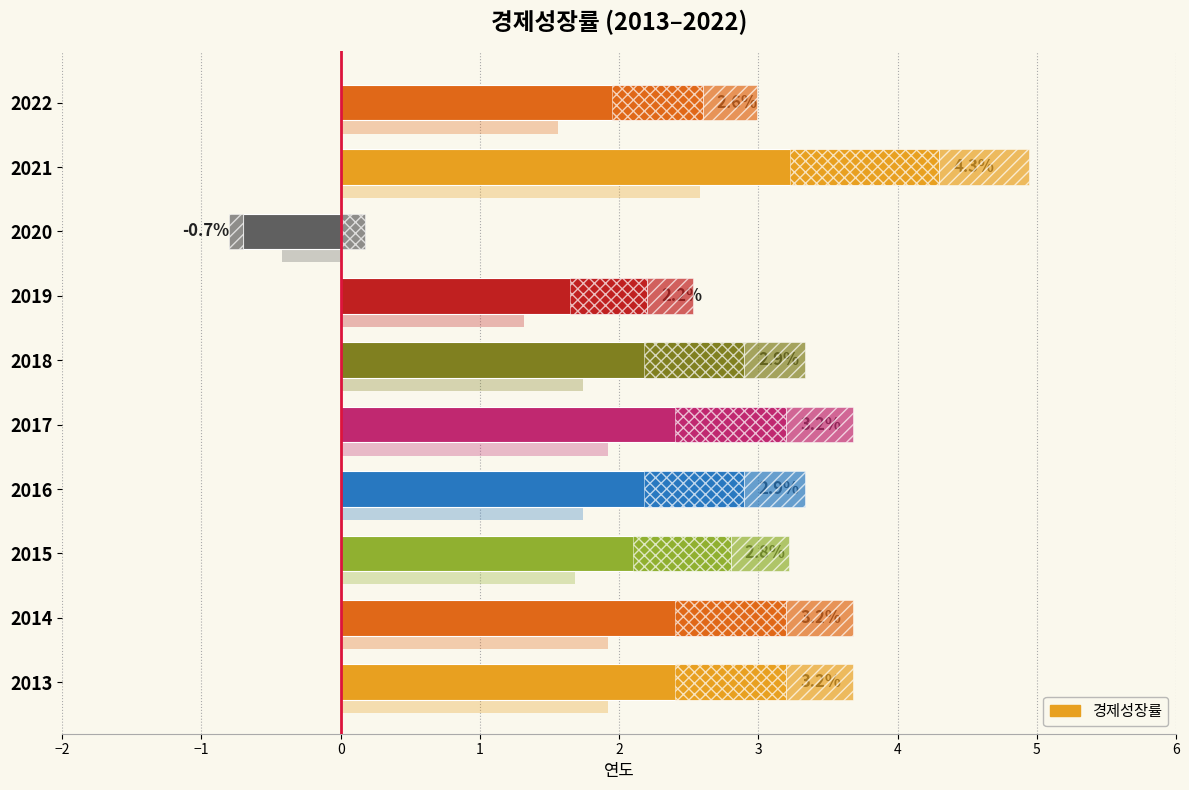

What value does the data have at 2017?

3.2